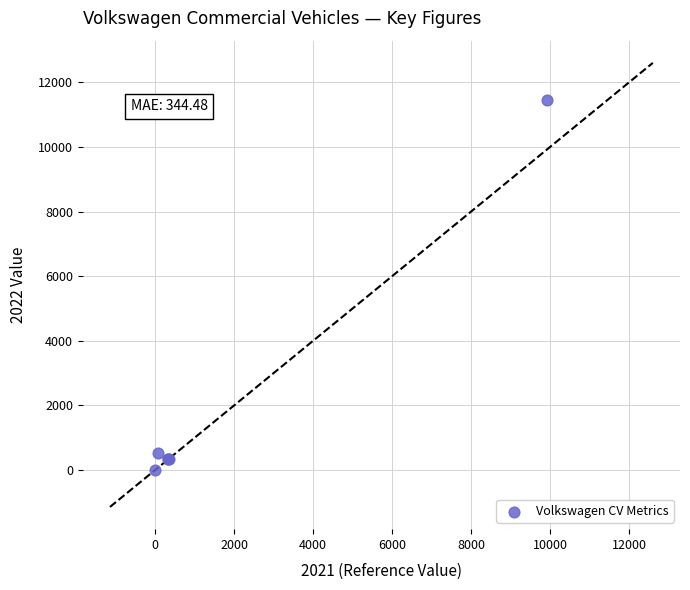

What Y value in the scatter plot is closest to 5729?

529.0